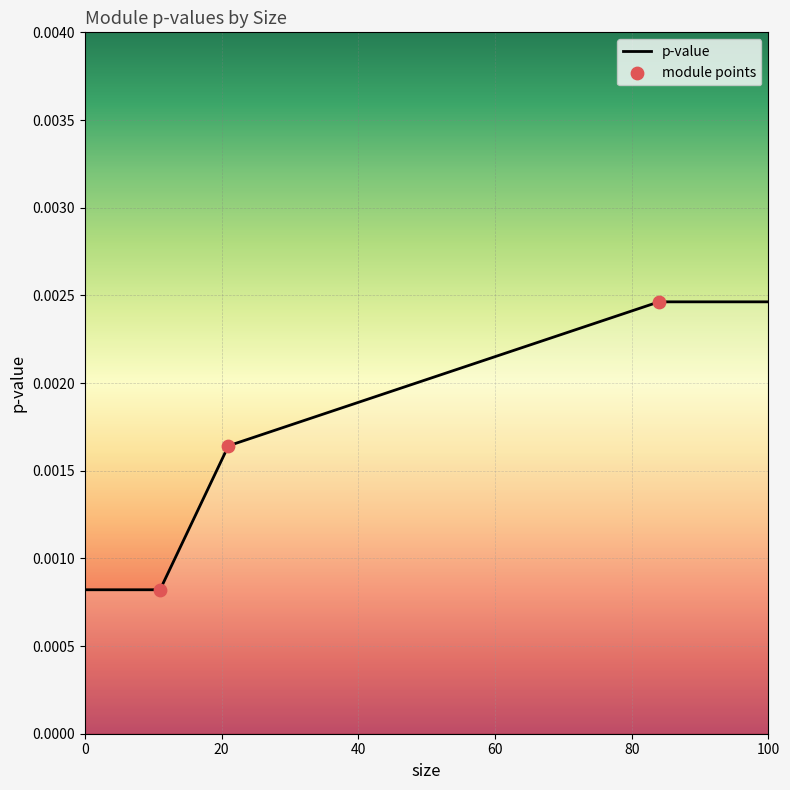

Which has a higher value, 11 or 21?

21